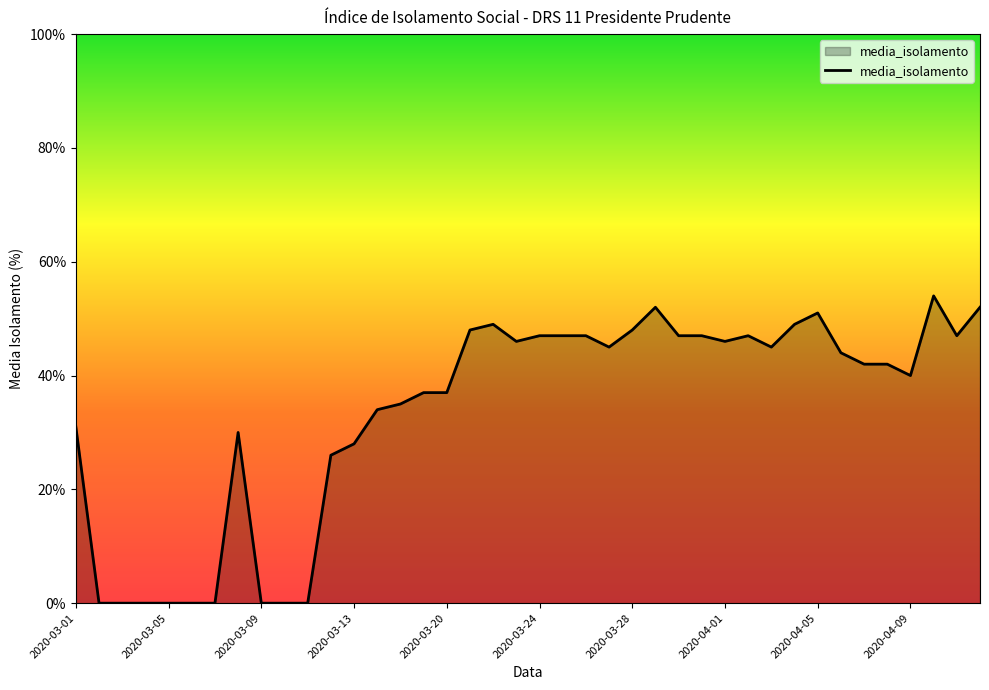

What is the greatest value displayed?

54